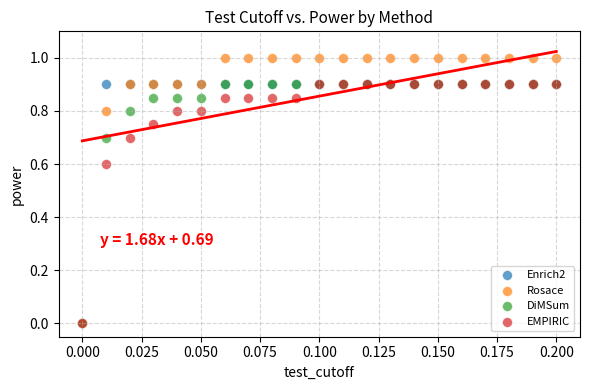

Which series contains the highest Y value?

Rosace